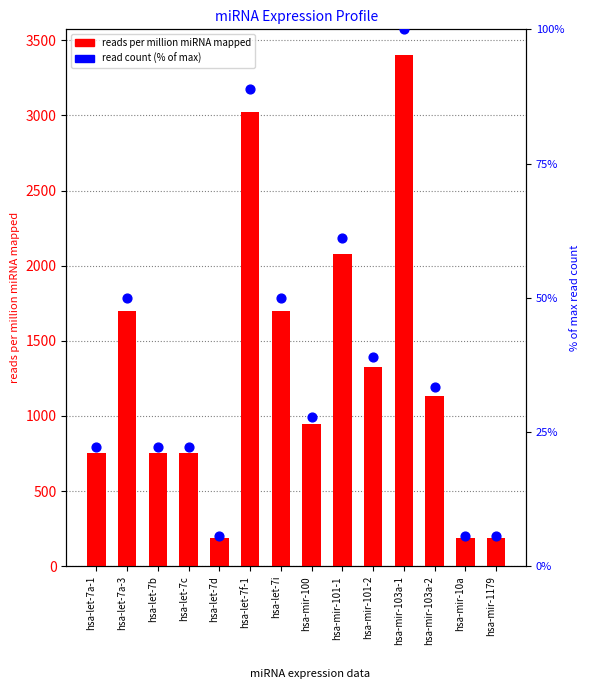

Which series has the widest spread of Y values?

reads per million miRNA mapped